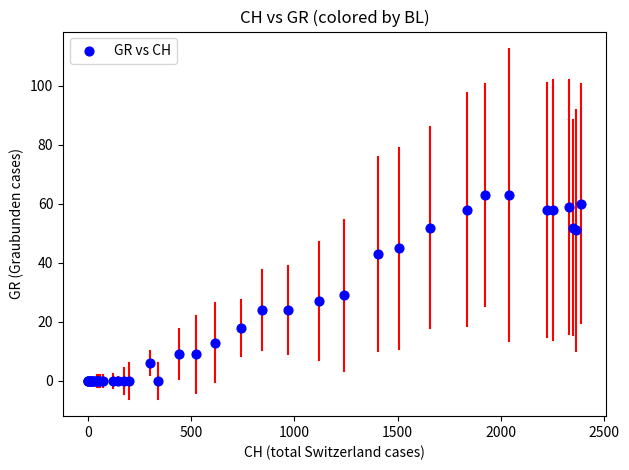

What Y value in the scatter plot is closest to 31?

29